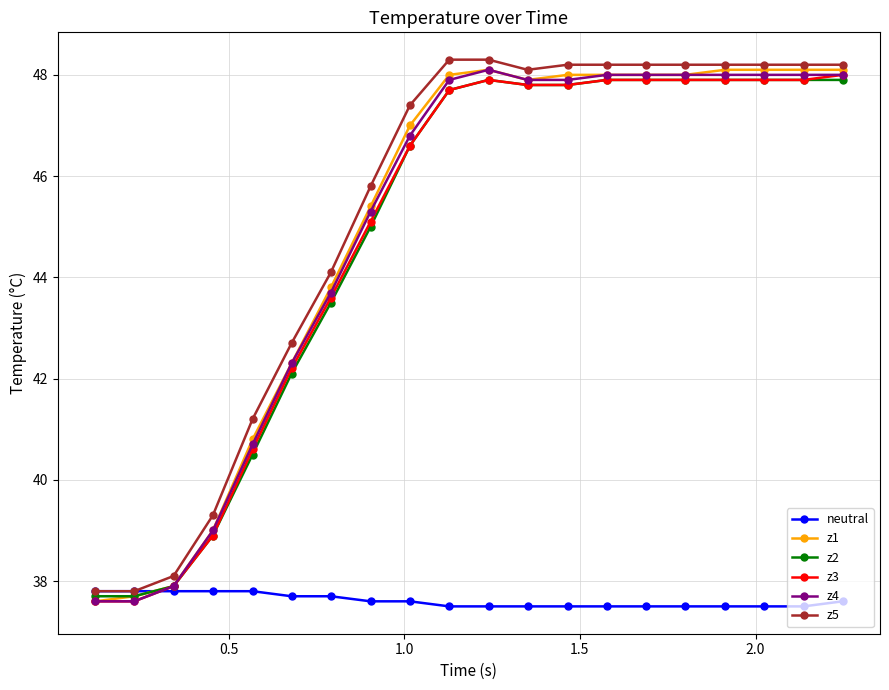

At how many categories does at least one series exceed 41?

16